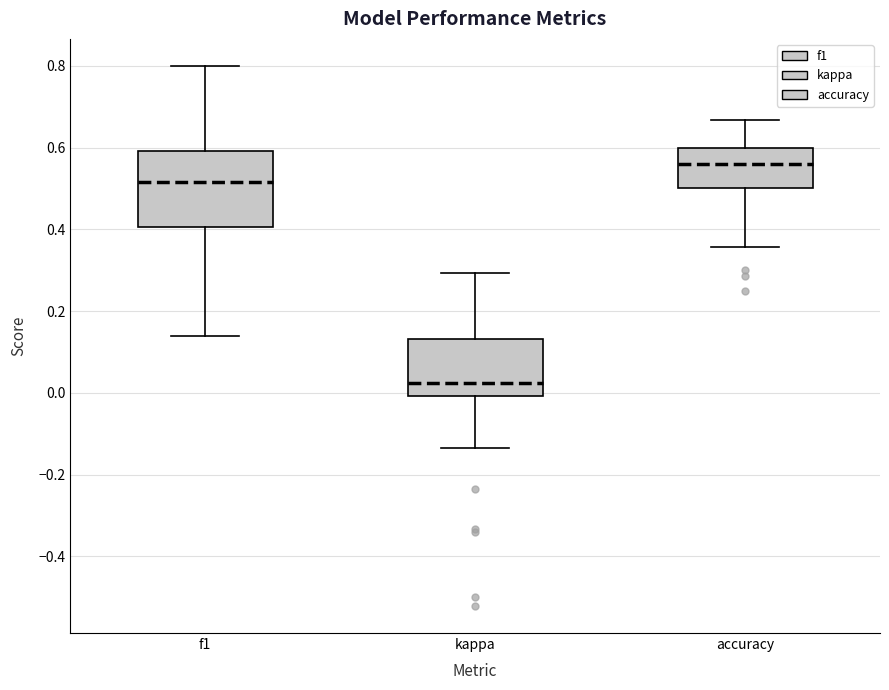

Which box is the tallest, from its lower edge to its upper edge?

f1